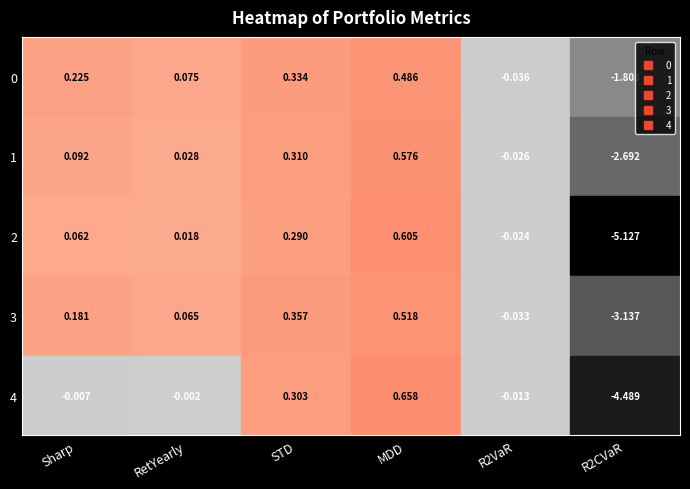

Reading left to right, what are all the values shown in this chart?

0: Sharp=0.2	RetYearly=0.1	STD=0.3	MDD=0.5	R2VaR=-0.0	R2CVaR=-1.8
1: Sharp=0.1	RetYearly=0.0	STD=0.3	MDD=0.6	R2VaR=-0.0	R2CVaR=-2.7
2: Sharp=0.1	RetYearly=0.0	STD=0.3	MDD=0.6	R2VaR=-0.0	R2CVaR=-5.1
3: Sharp=0.2	RetYearly=0.1	STD=0.4	MDD=0.5	R2VaR=-0.0	R2CVaR=-3.1
4: Sharp=-0.0	RetYearly=-0.0	STD=0.3	MDD=0.7	R2VaR=-0.0	R2CVaR=-4.5